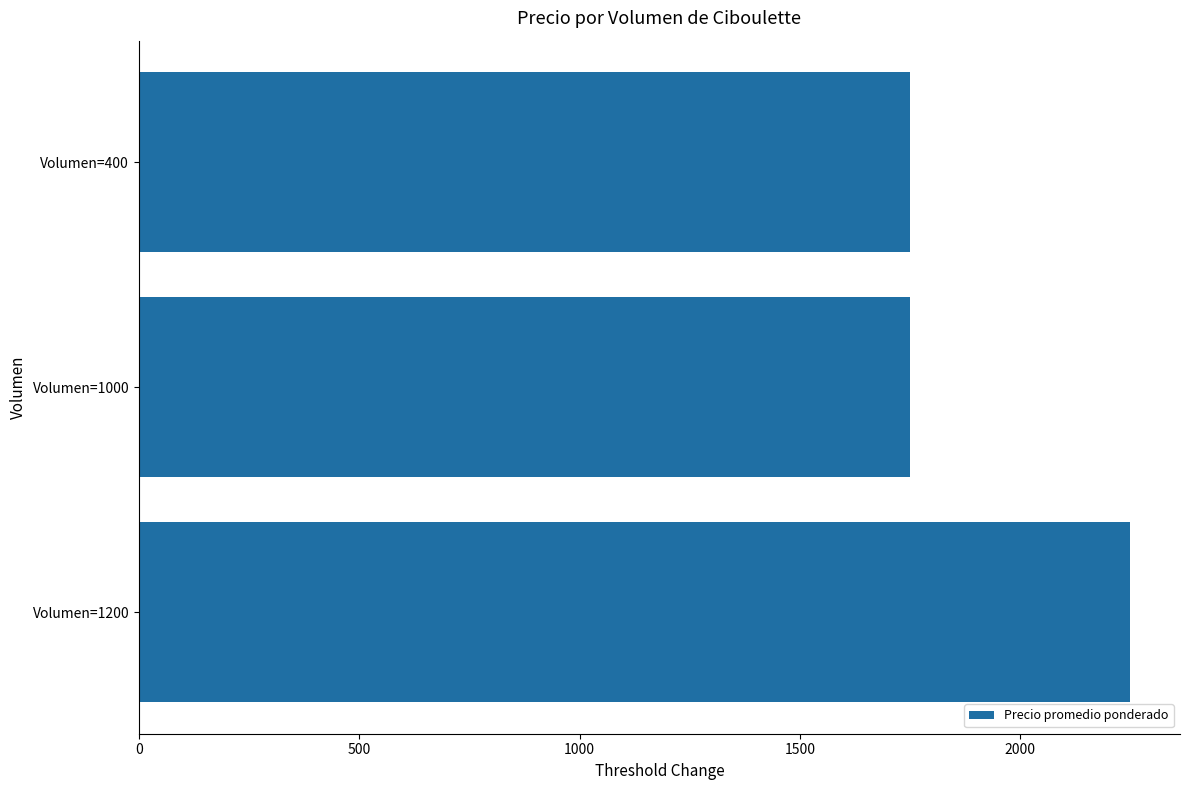

How many series are shown in this chart?

1